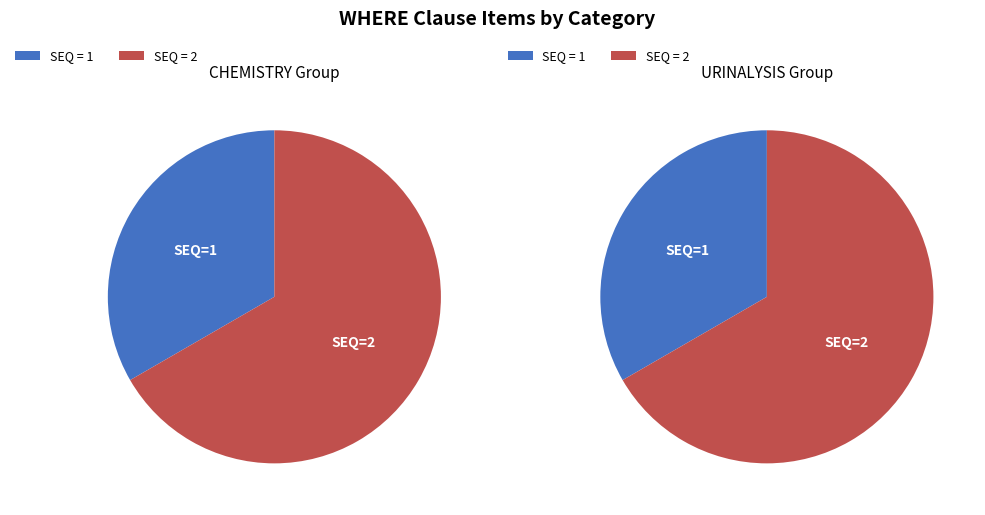

Between WC.LB.LBTESTCD.GLUC.LBCAT.URINALYSIS (2) and WC.LB.LBTESTCD.GLUC.LBCAT.CHEMISTRY (2), which is larger?

WC.LB.LBTESTCD.GLUC.LBCAT.URINALYSIS (2)